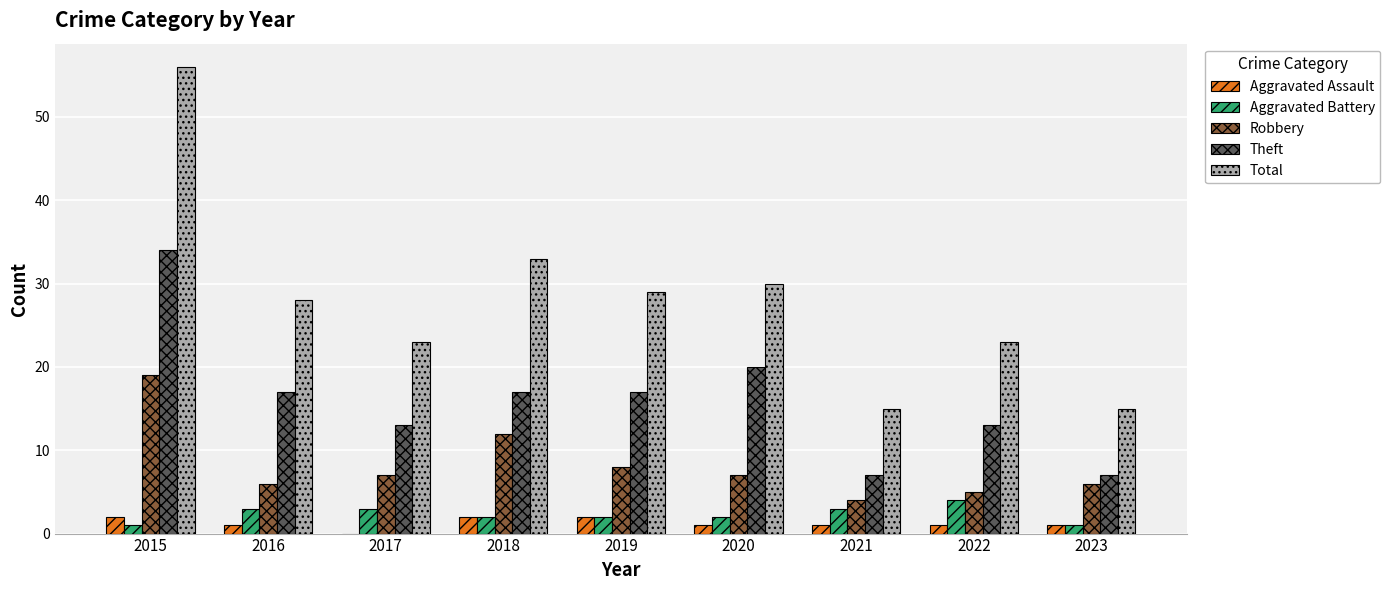

Does the chart contain stacked bars?

No